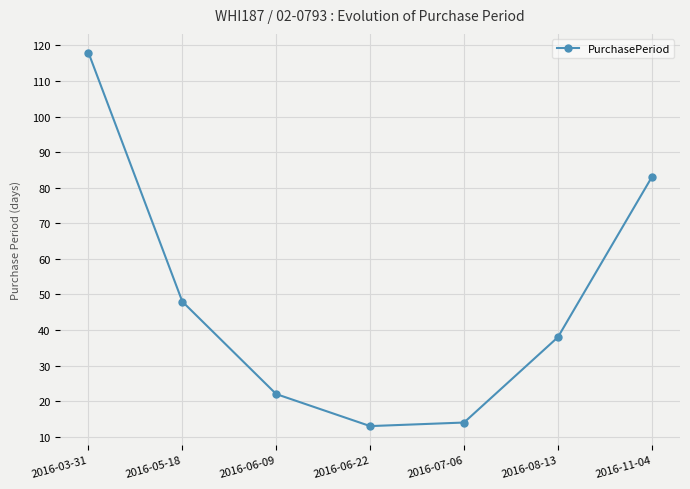

Between 2016-05-18 and 2016-07-06, which is larger?

2016-05-18